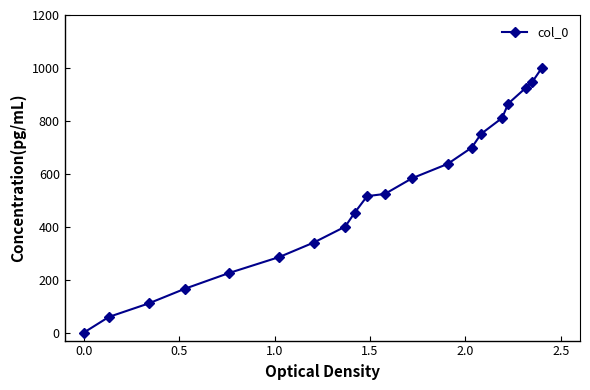

What is the greatest value displayed?

1000.0